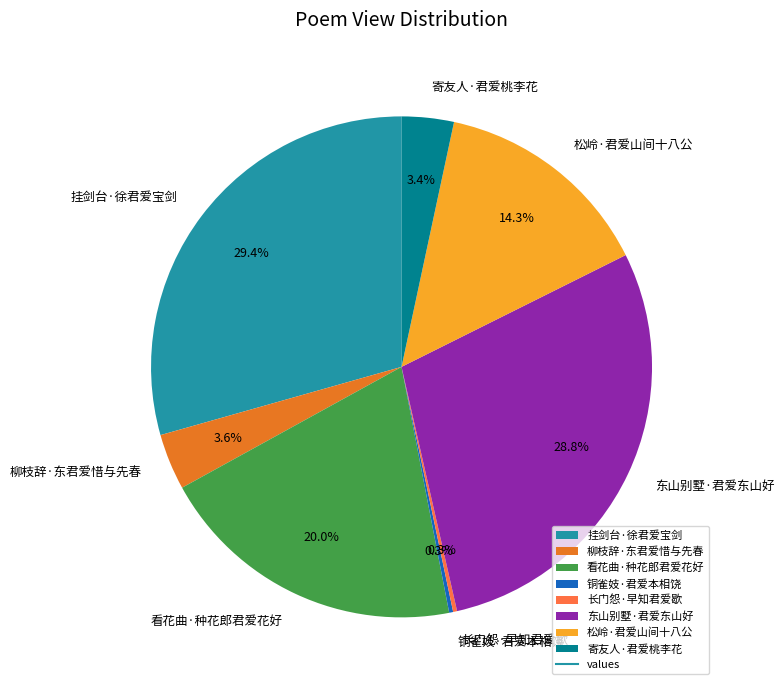

How much of the chart is everything except 松岭·君爱山间十八公?

85.7%